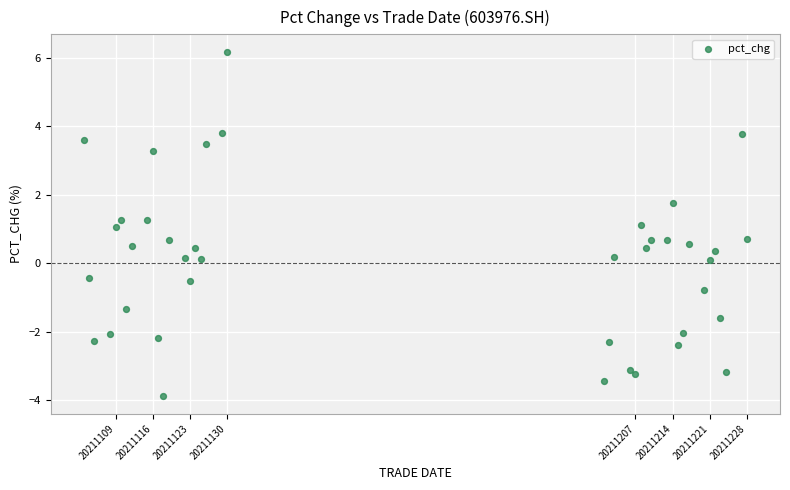

What is the range of Y values (max minus min)?

10.1